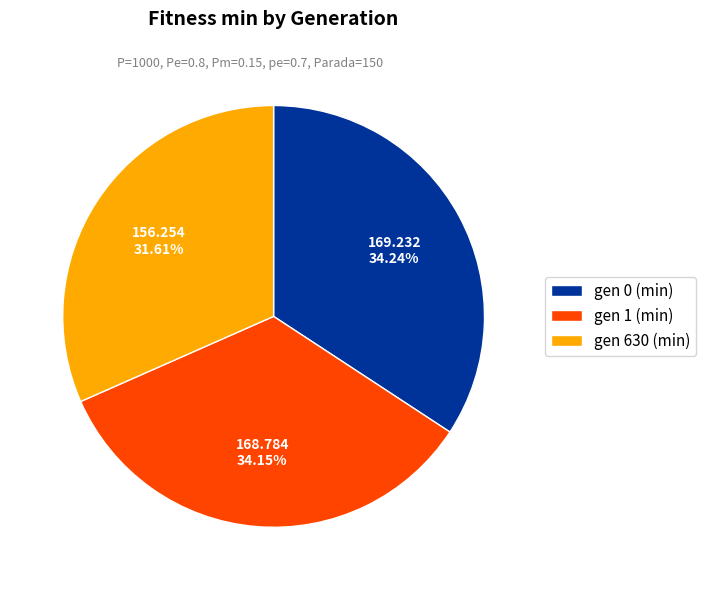

To the nearest percent, what is the combined percentage of gen 0 (min) and gen 1 (min)?

68%